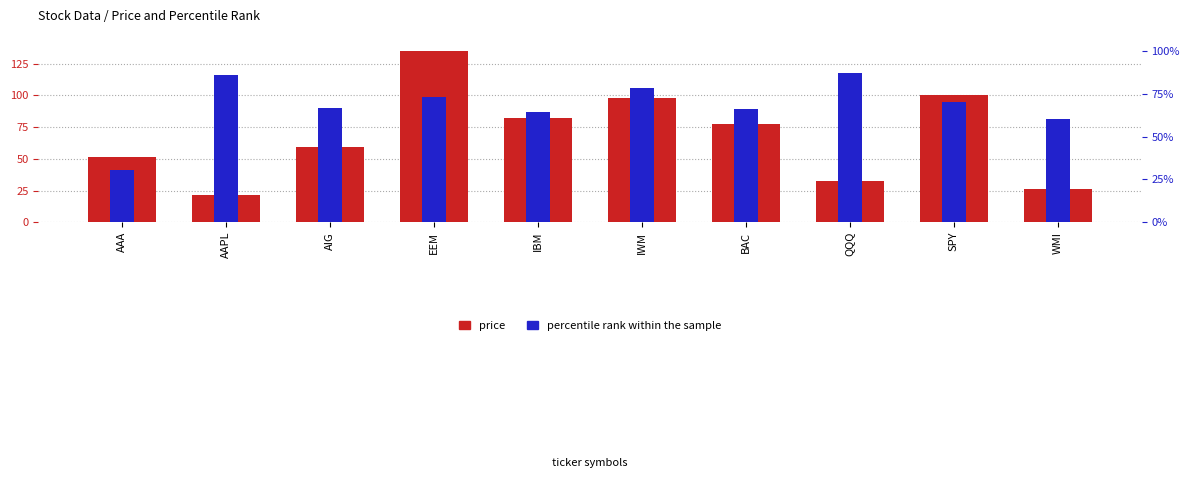

Which series has the largest total across all categories?

price